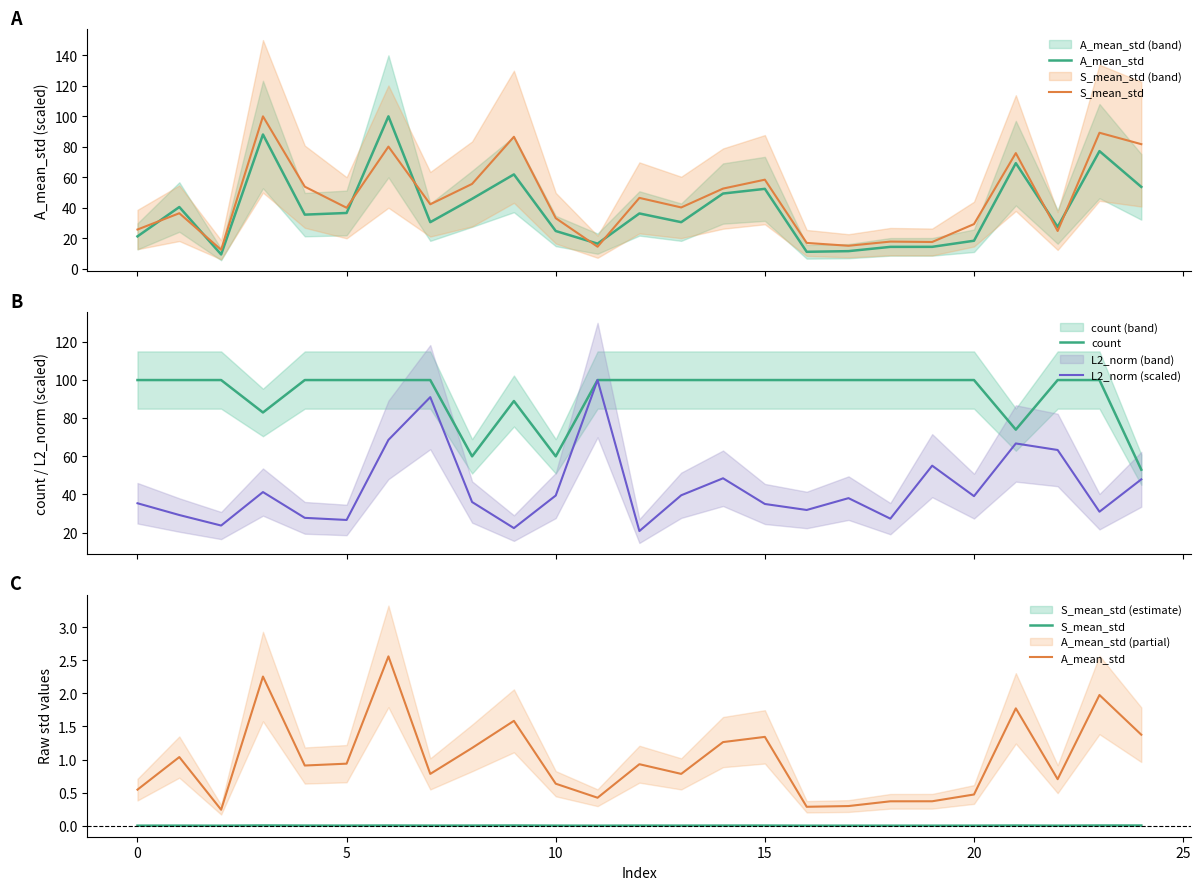

True or false: S_mean_std and count intersect in this chart.

False